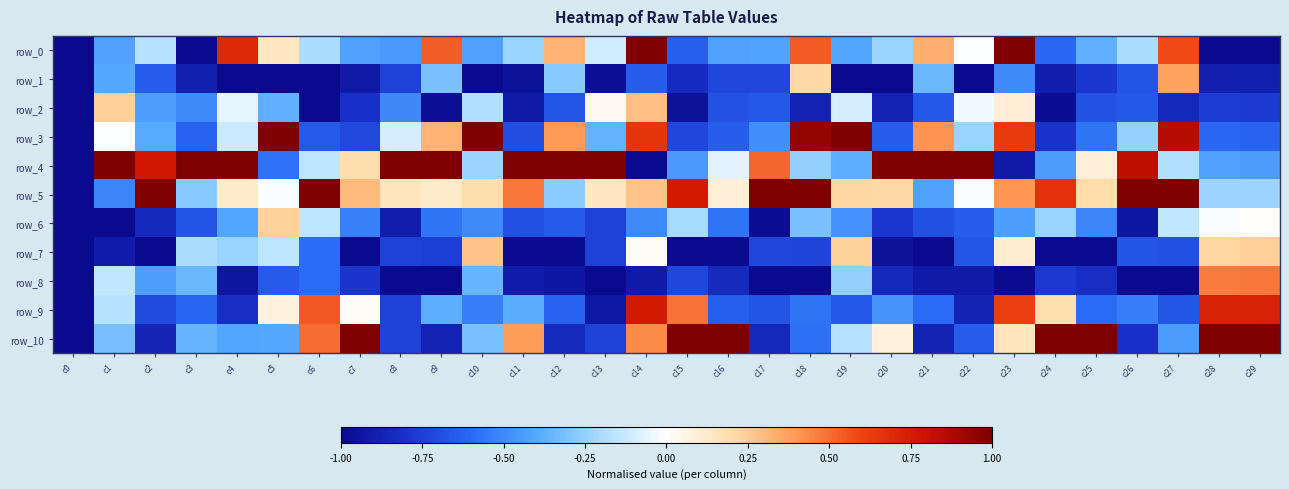

How many values in row_4 are below zero?

14